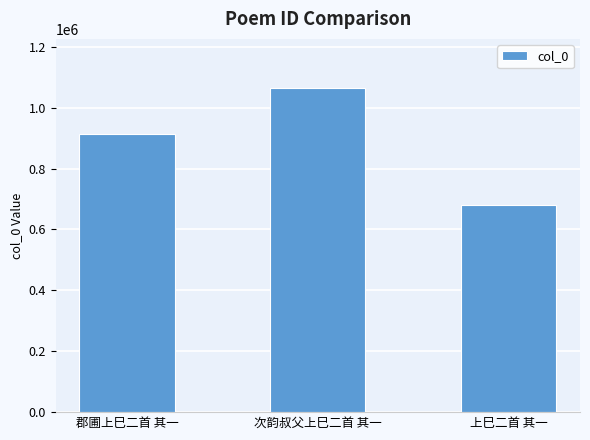

Which label corresponds to the largest value in the chart?

次韵叔父上巳二首 其一